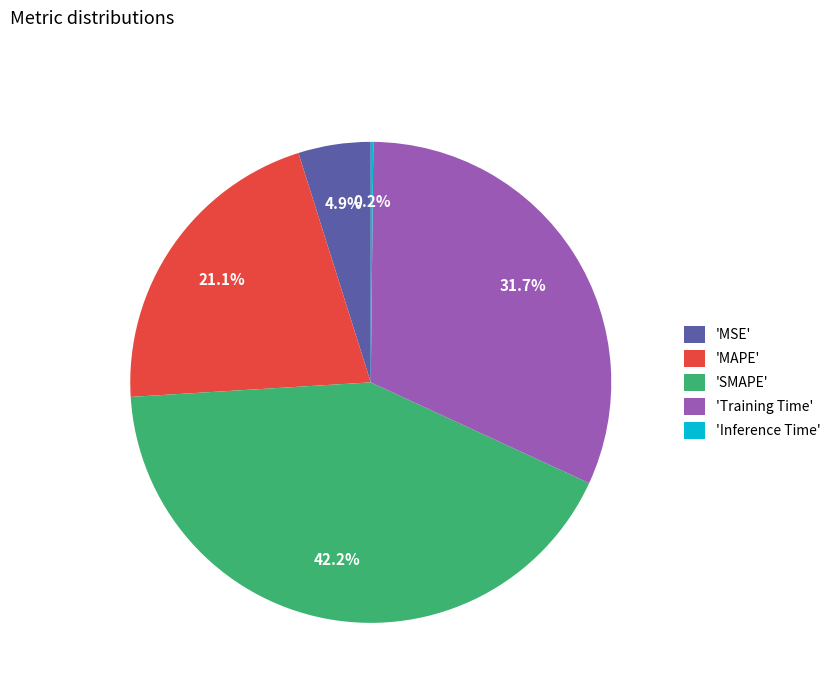

Is the sum of 'MSE' and 'Training Time' greater than half?

No